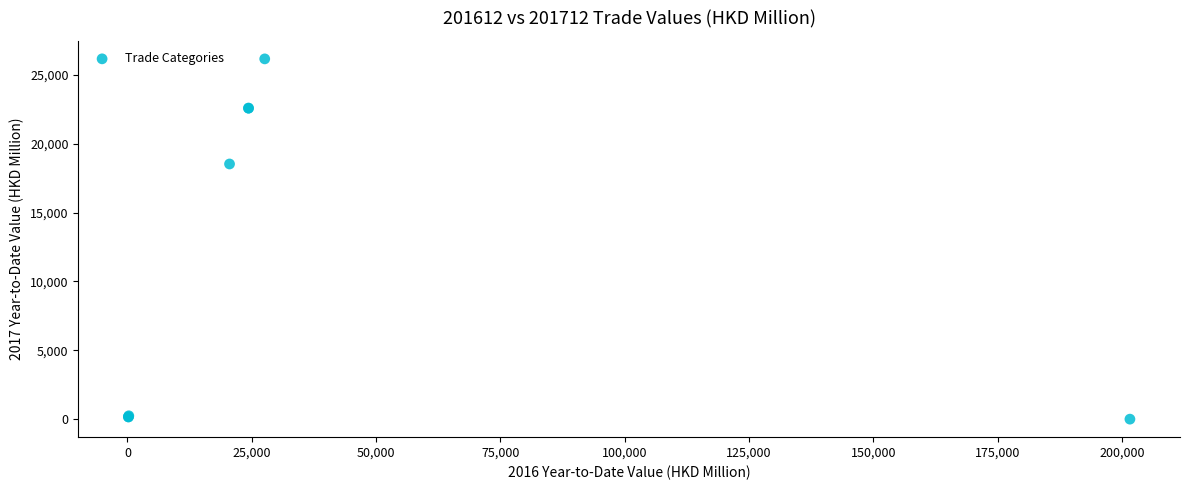

What Y value in the scatter plot is closest to 13086?

18537.0